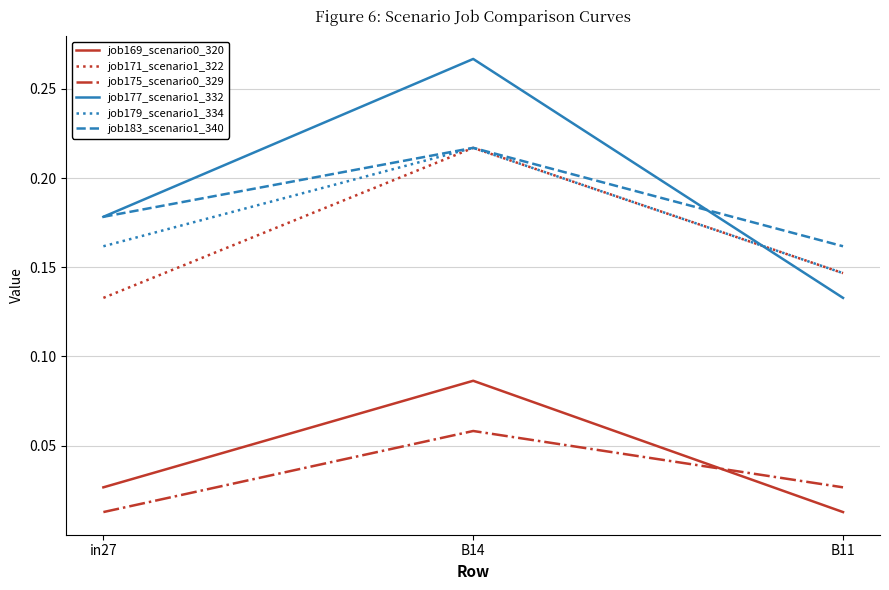

At which label does job175_scenario0_329 reach its peak?

B14